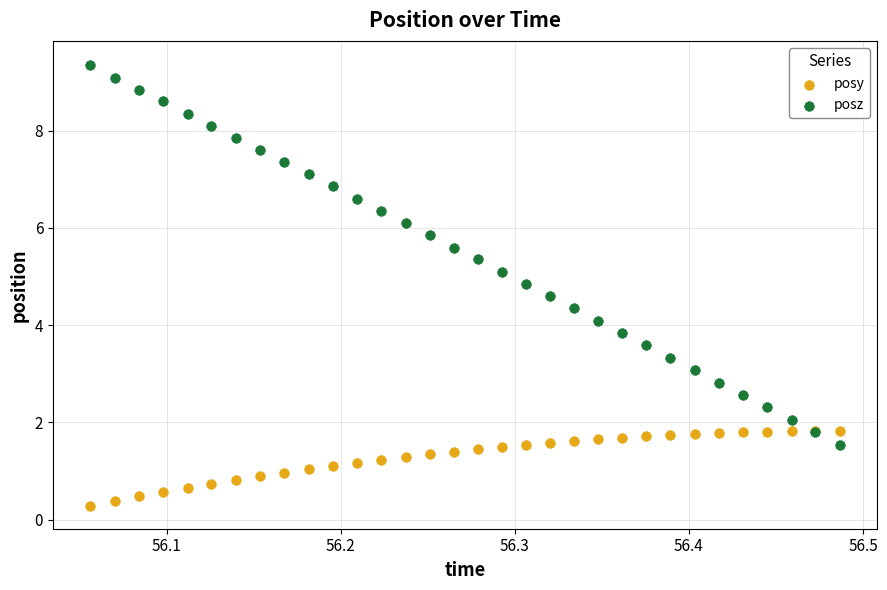

Which series contains the lowest Y value?

posy